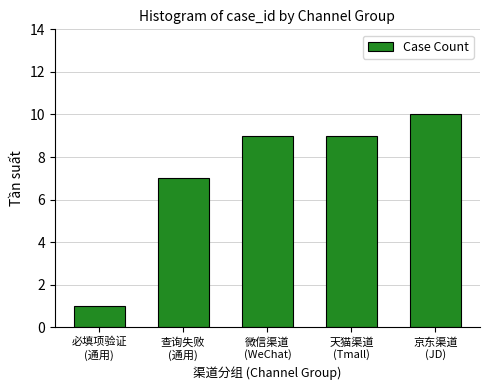

How many values are below 9?

2